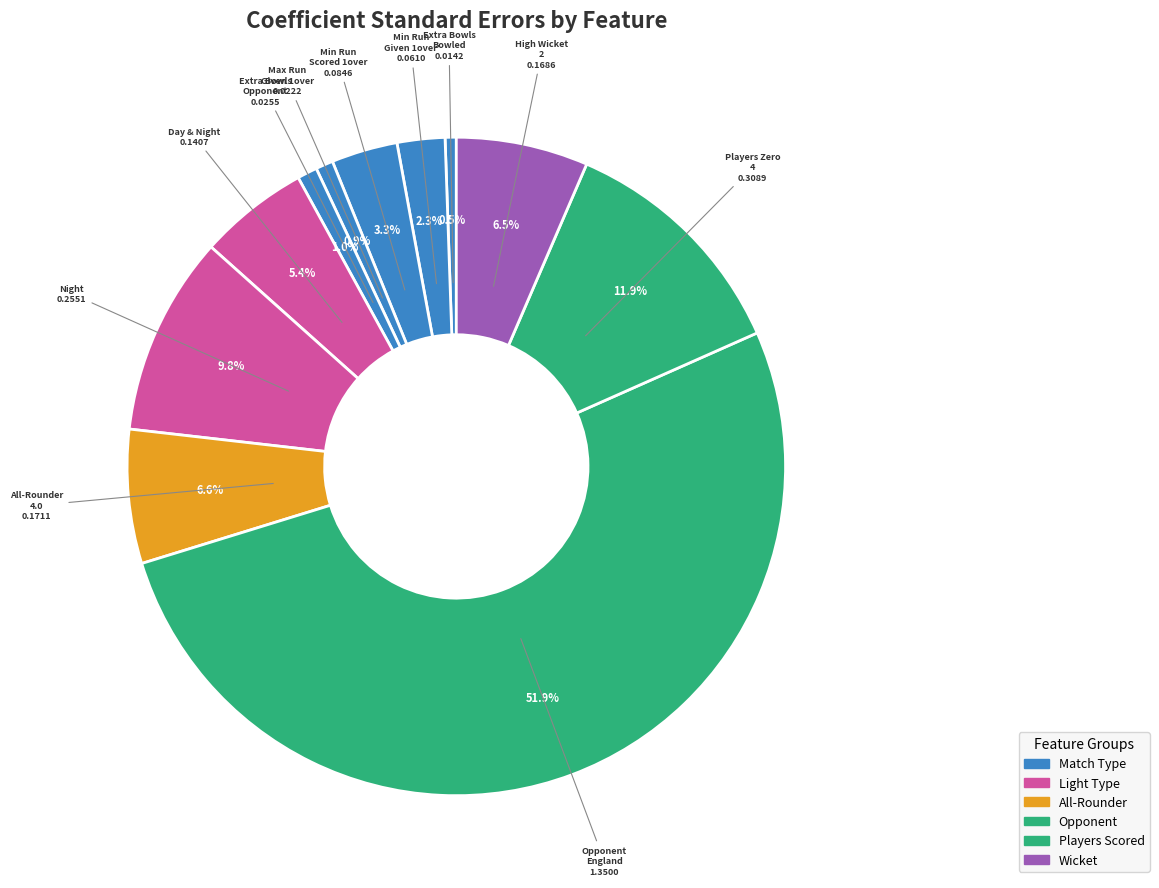

How many segments does this pie chart have?

11